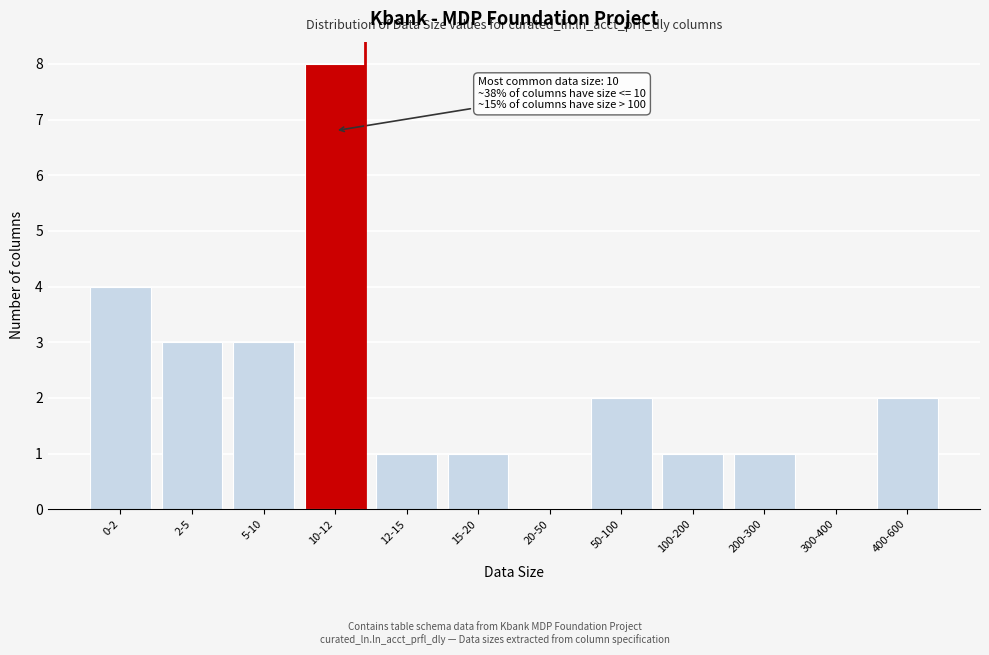

Reading left to right, what are all the values shown in this chart?

0-2=4	2-5=3	5-10=3	10-12=8	12-15=1	15-20=1	20-50=0	50-100=2	100-200=1	200-300=1	300-400=0	400-600=2